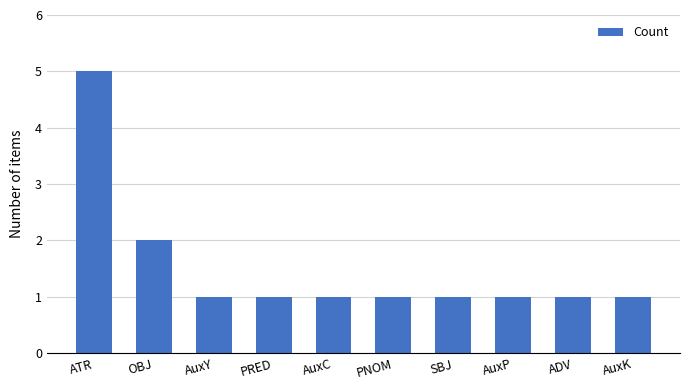

What position from the right is ADV?

2